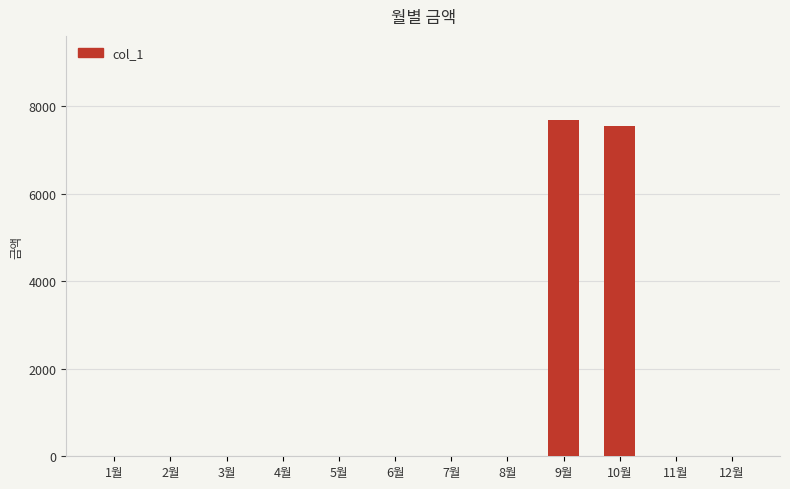

What is the maximum value shown in the chart?

7690